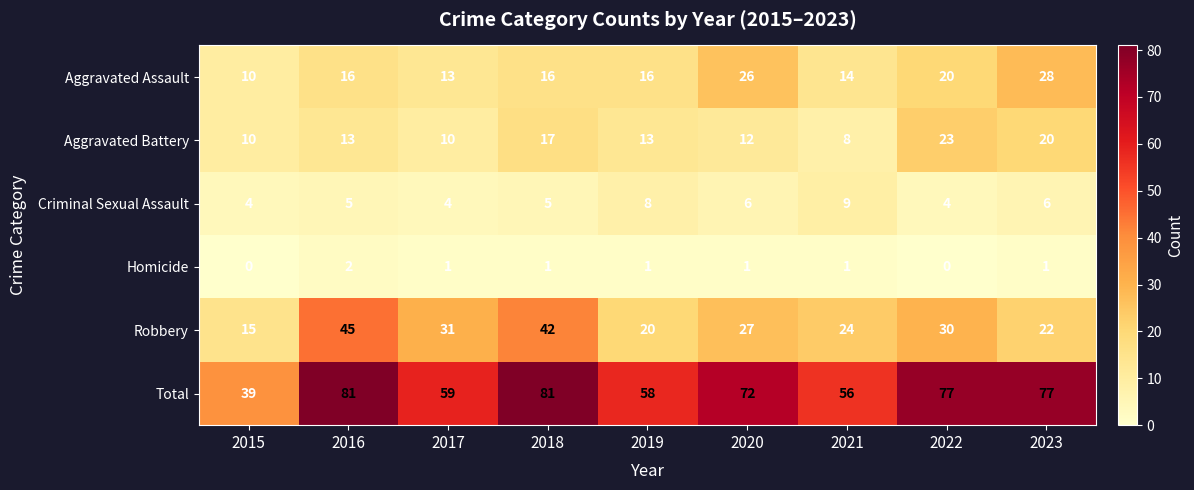

At how many categories does at least one series exceed 66?

5